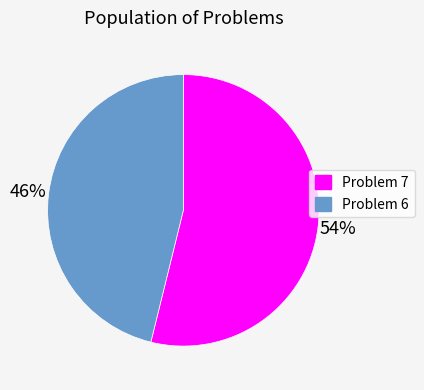

Which slice is the smallest?

Problem 6